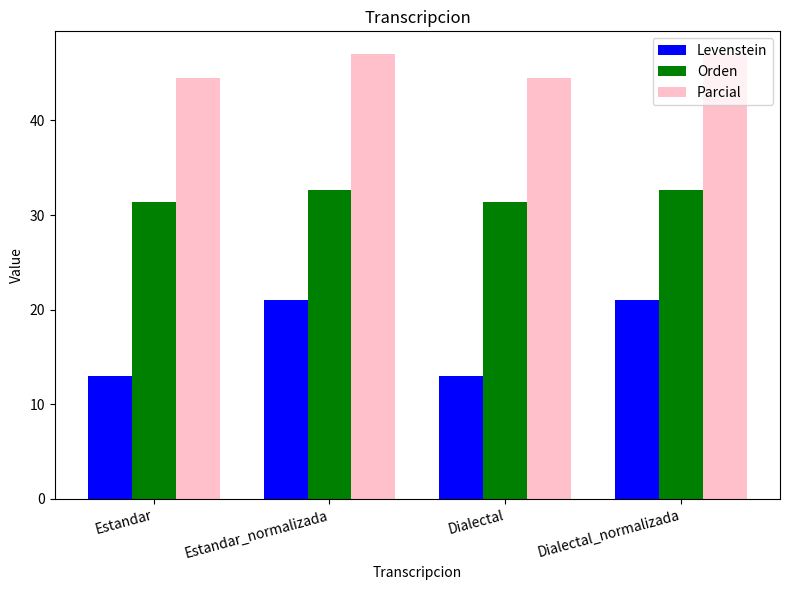

Which series has the widest spread of values?

Levenstein